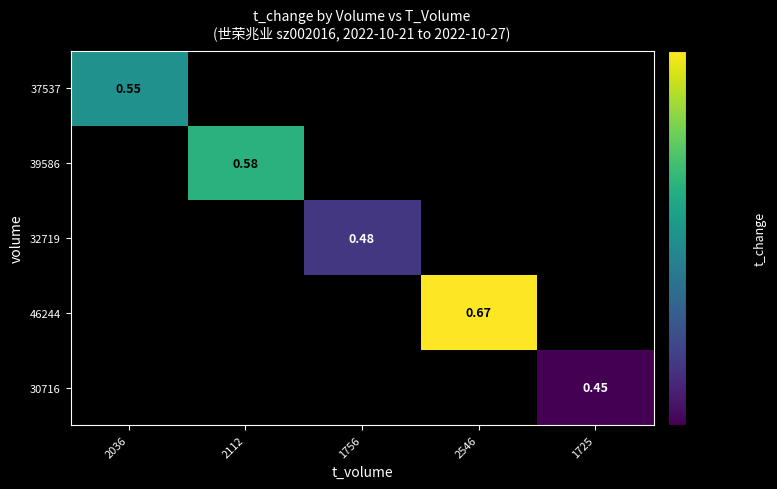

Rank the categories by 37537 value from lowest to highest.

2112, 1756, 2546, 1725, 2036